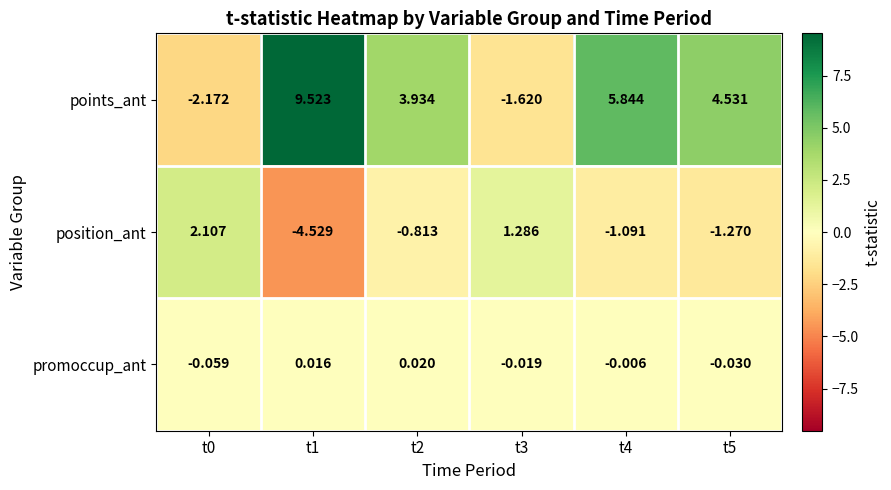

At how many categories does at least one series exceed 5?

2